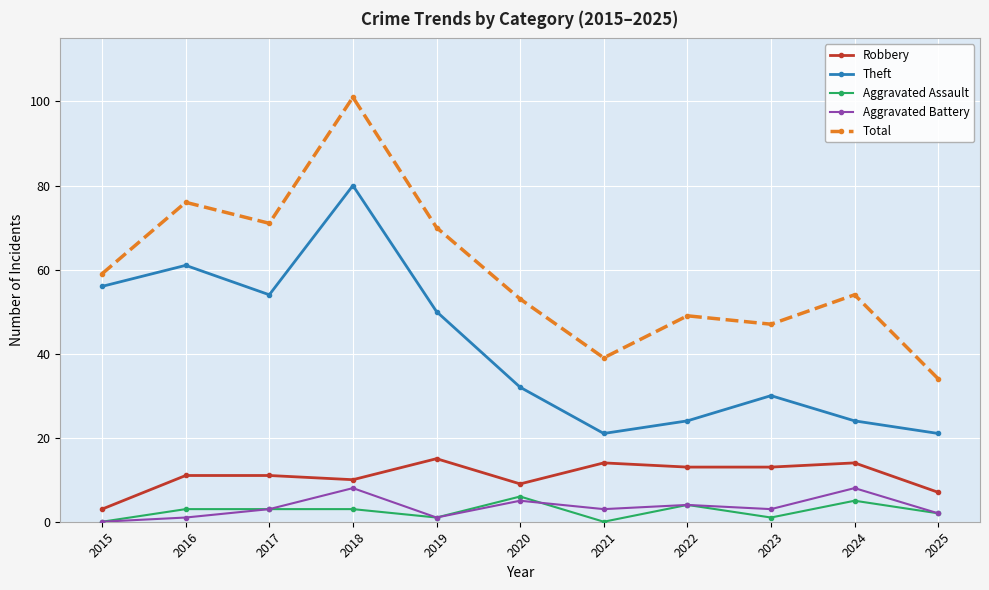

Reading left to right, transcribe all the data shown in this chart.

Robbery: 3	11	11	10	15	9	14	13	13	14	7
Theft: 56	61	54	80	50	32	21	24	30	24	21
Aggravated Assault: 0	3	3	3	1	6	0	4	1	5	2
Aggravated Battery: 0	1	3	8	1	5	3	4	3	8	2
Total: 59	76	71	101	70	53	39	49	47	54	34